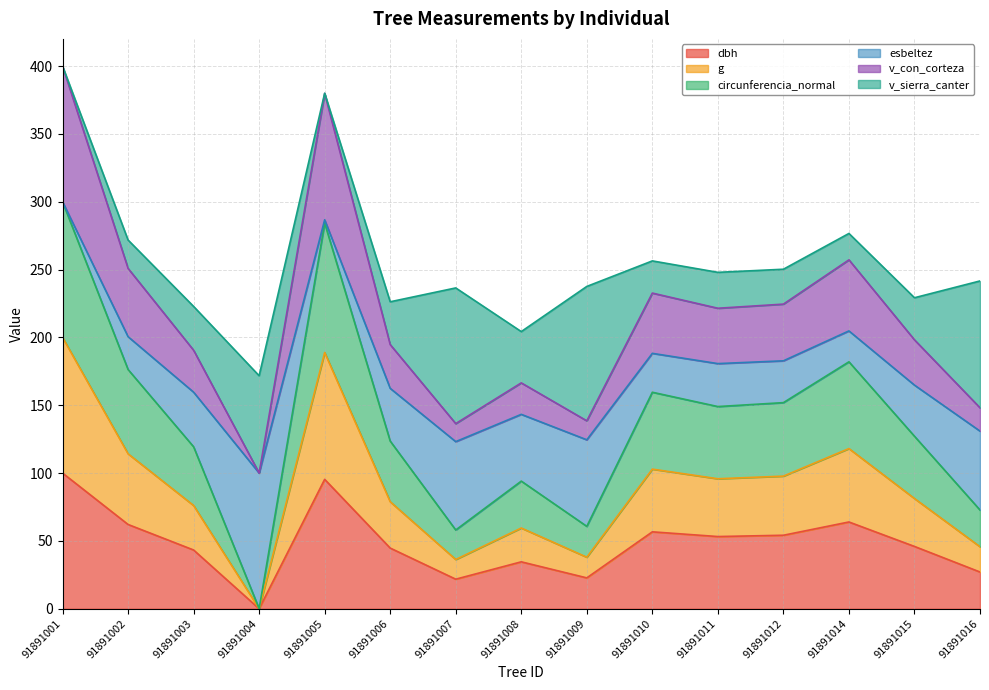

True or false: g has a value of 367.7 at 91891010.

False